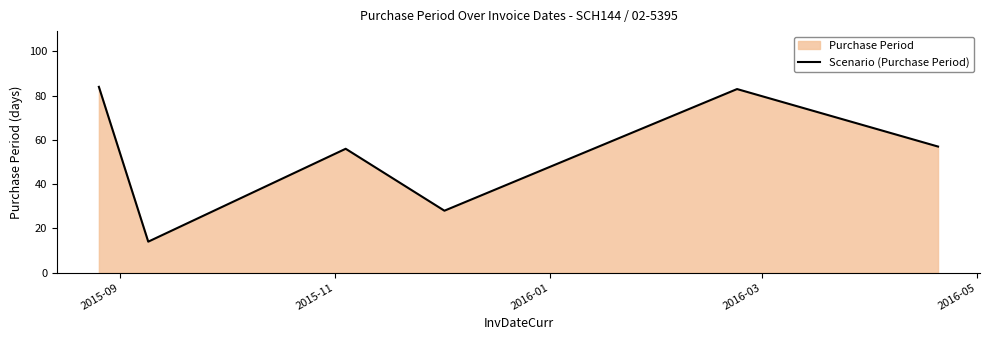

What is the average value?

54